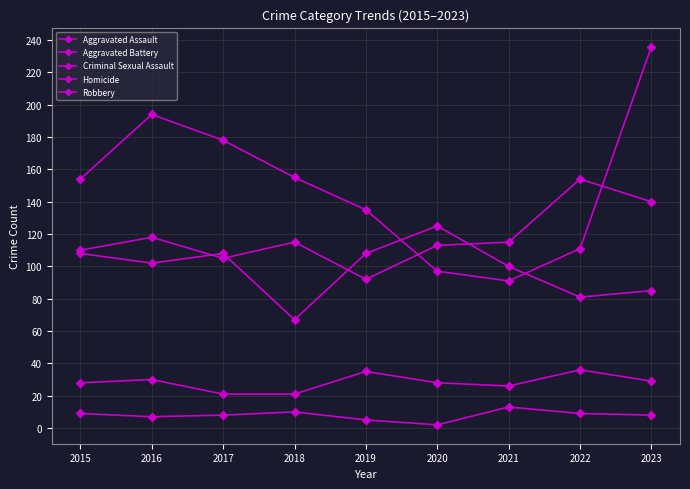

How many lines are shown in the chart?

5